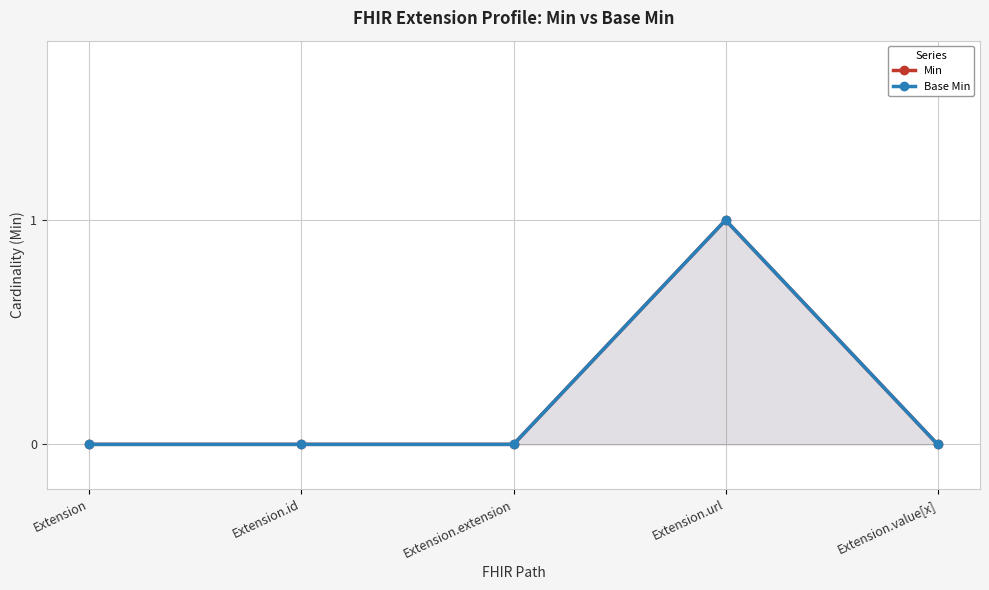

What is the sum of the Base Min values at Extension.extension and Extension.url?

1